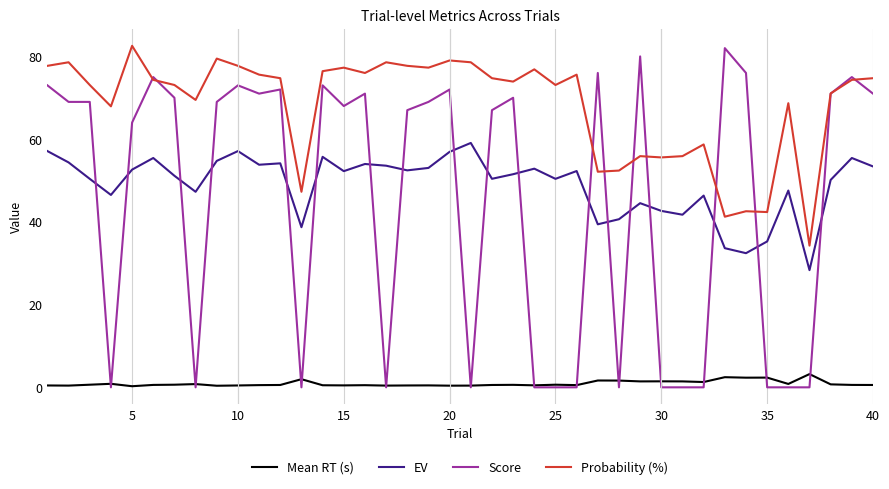

True or false: EV and Probability (%) cross at least once.

False